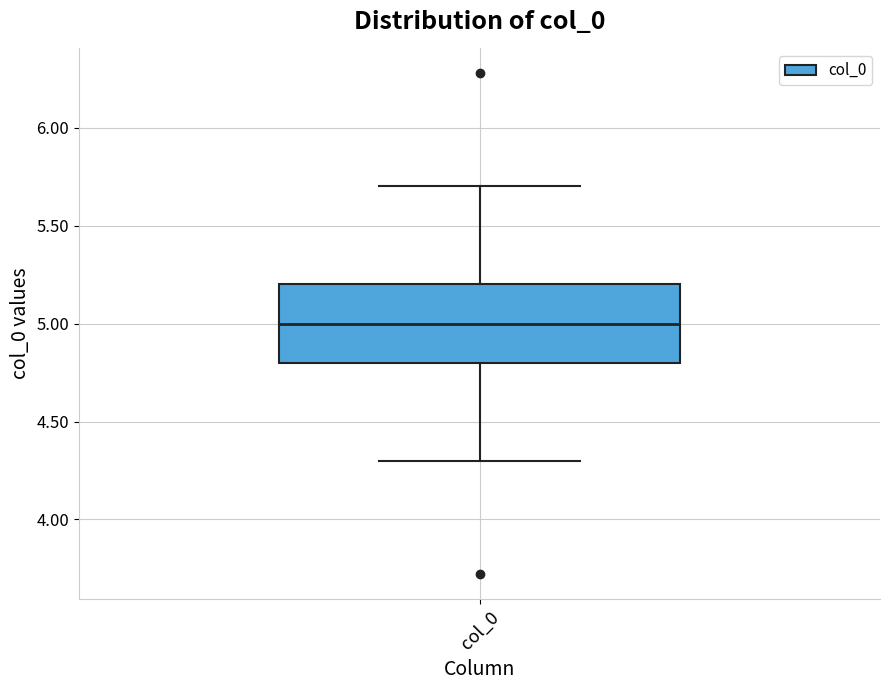

Where does the upper whisker of the box for col_0 end on the y-axis? The values are not printed on the chart, so give them approximately, as read against the axis.

5.7